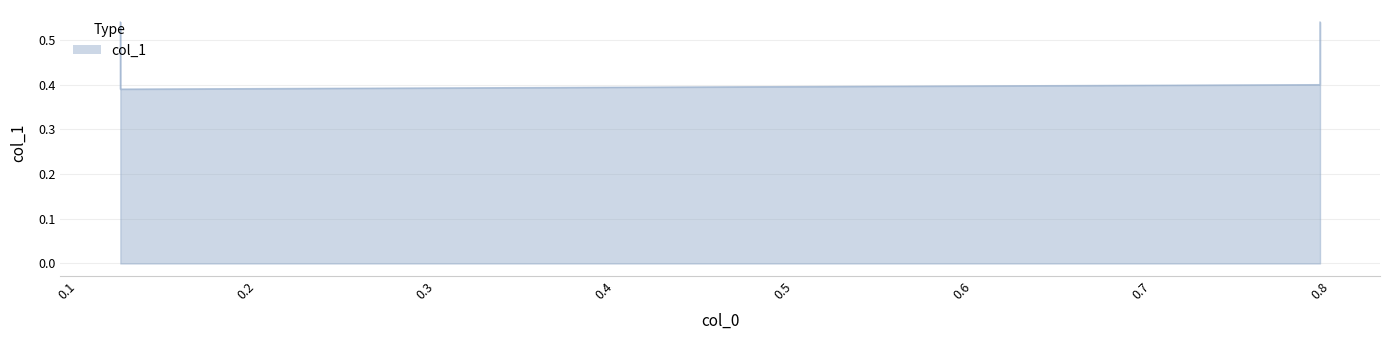

Is it true that the value at 0.13 is 0.2?

False